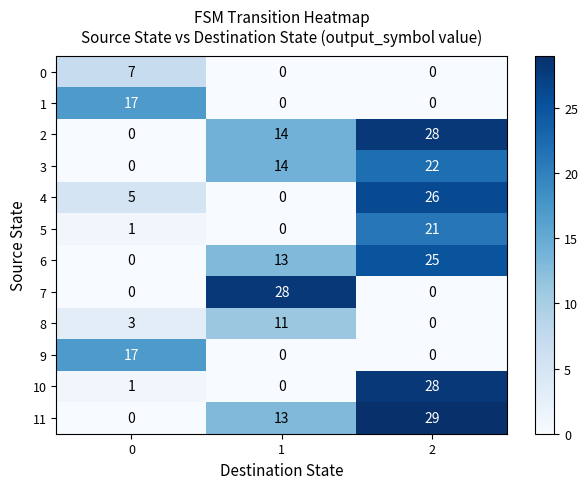

What is the maximum value shown in the chart?

29